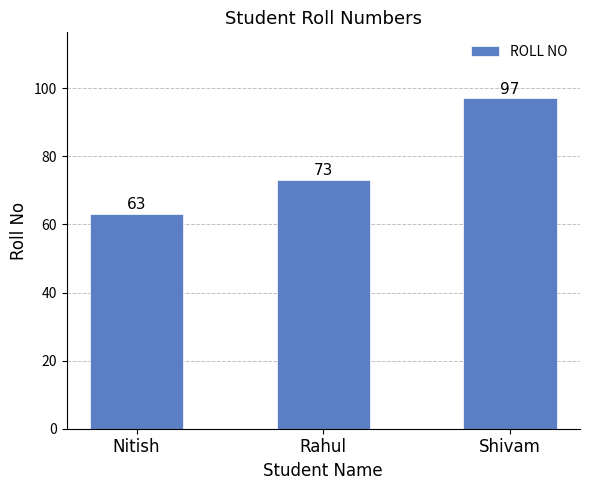

What is the change in value from Nitish to Shivam?

+34